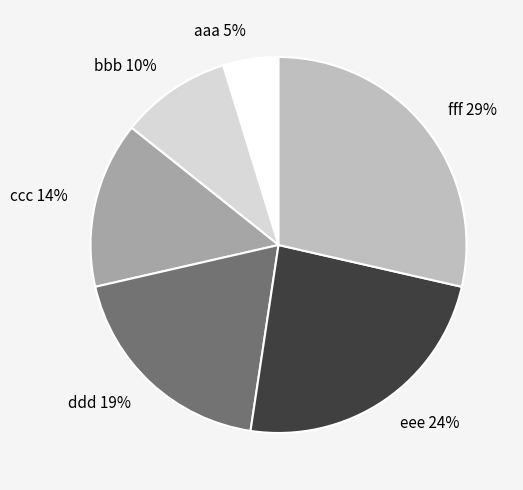

Count the number of slices in the pie.

6